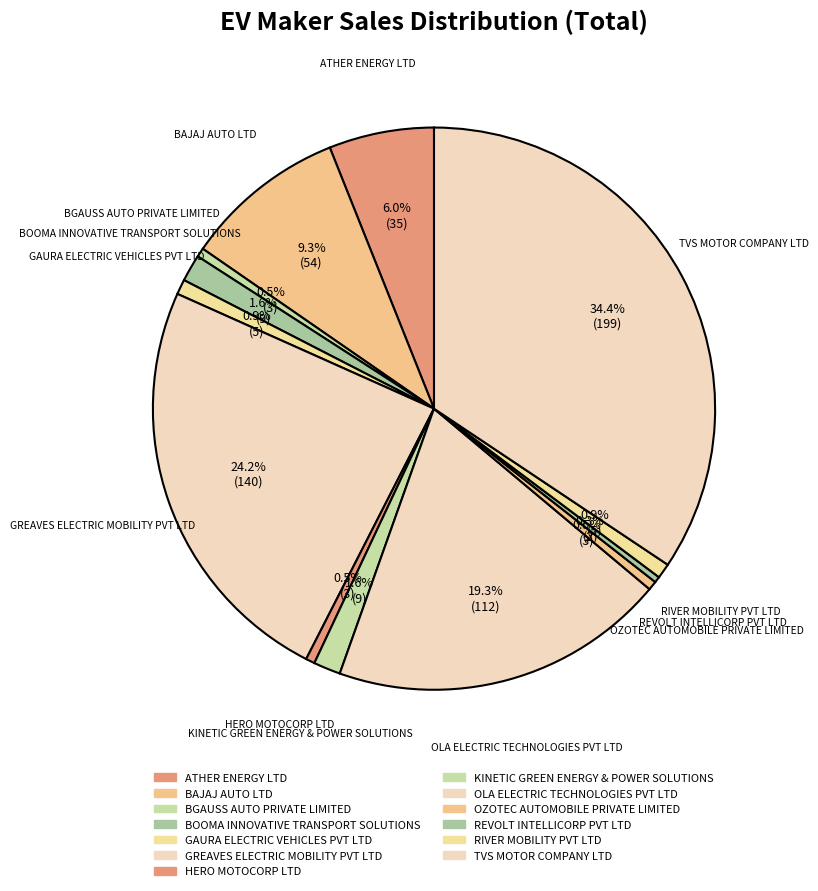

How many slices are in this pie chart?

13